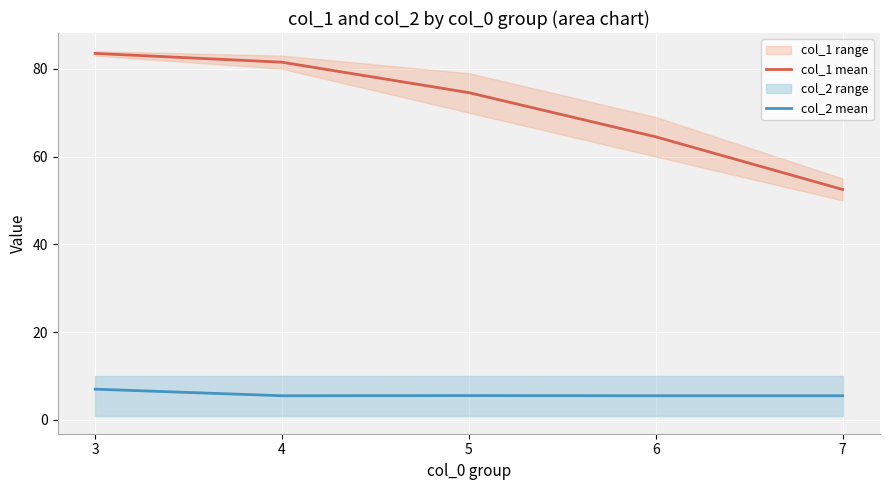

Is the value of col_2 mean at 4 greater than the value of col_1 mean at 4?

No